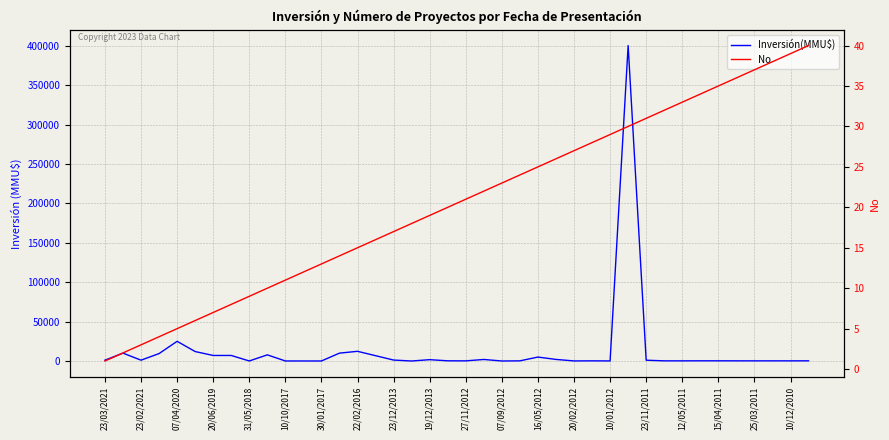

Count the number of data series in this chart.

2